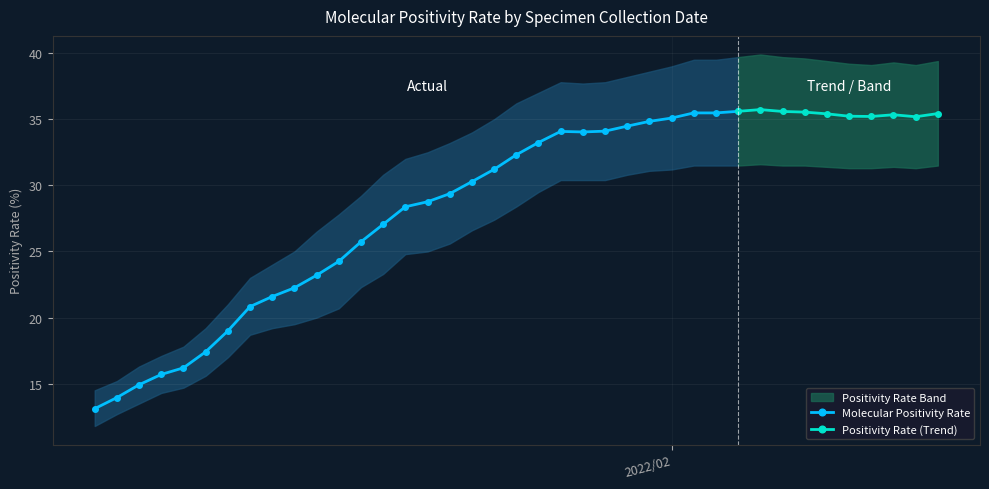

What is the value of the Molecular Positivity Rate point at the 8th from the left?

20.8